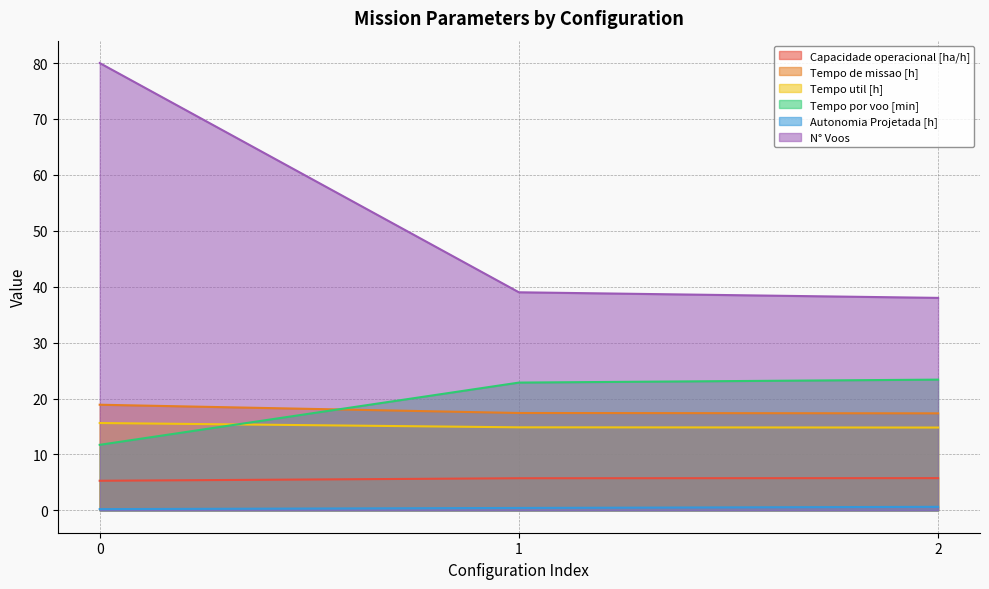

Rank the series by their maximum value, from highest to lowest.

N° Voos, Tempo por voo [min], Tempo de missao [h], Tempo util [h], Capacidade operacional [ha/h], Autonomia Projetada [h]